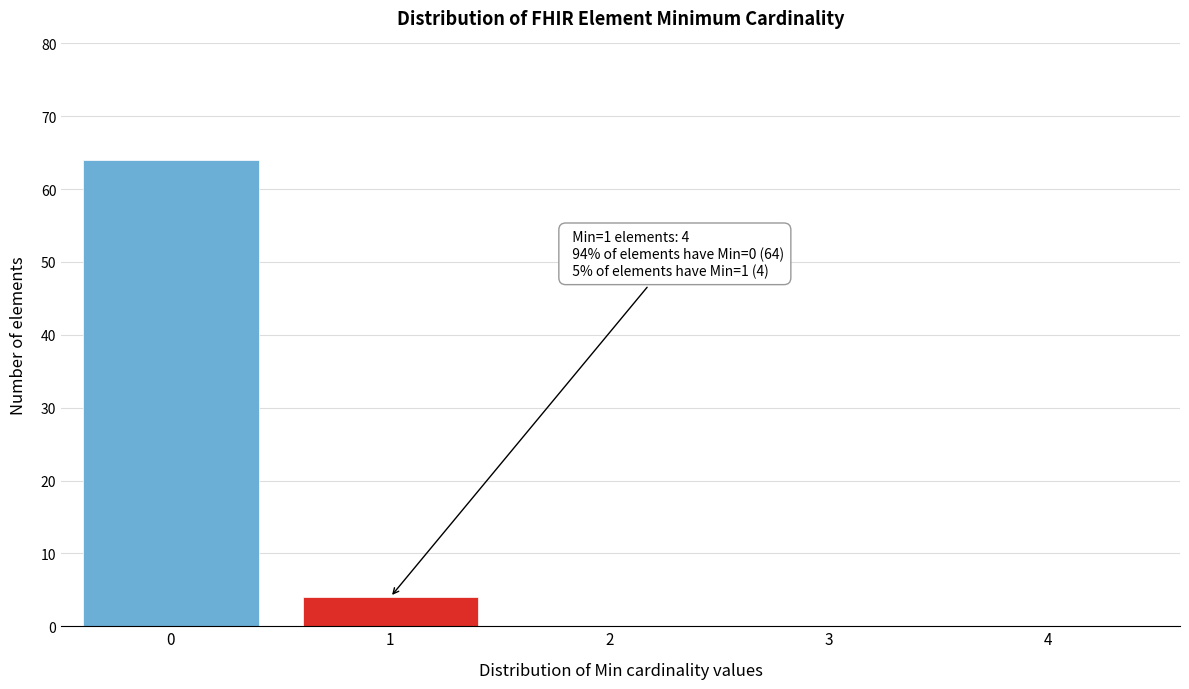

Reading left to right, transcribe all the data shown in this chart.

0=64	1=4	2=0	3=0	4=0